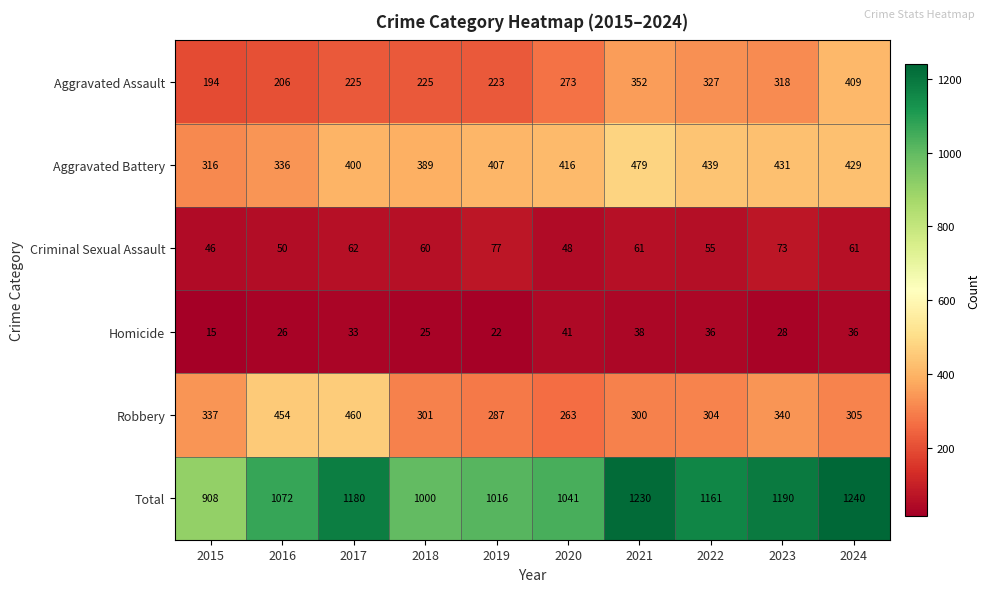

What is the difference between the Homicide values at 2016 and 2020?

15